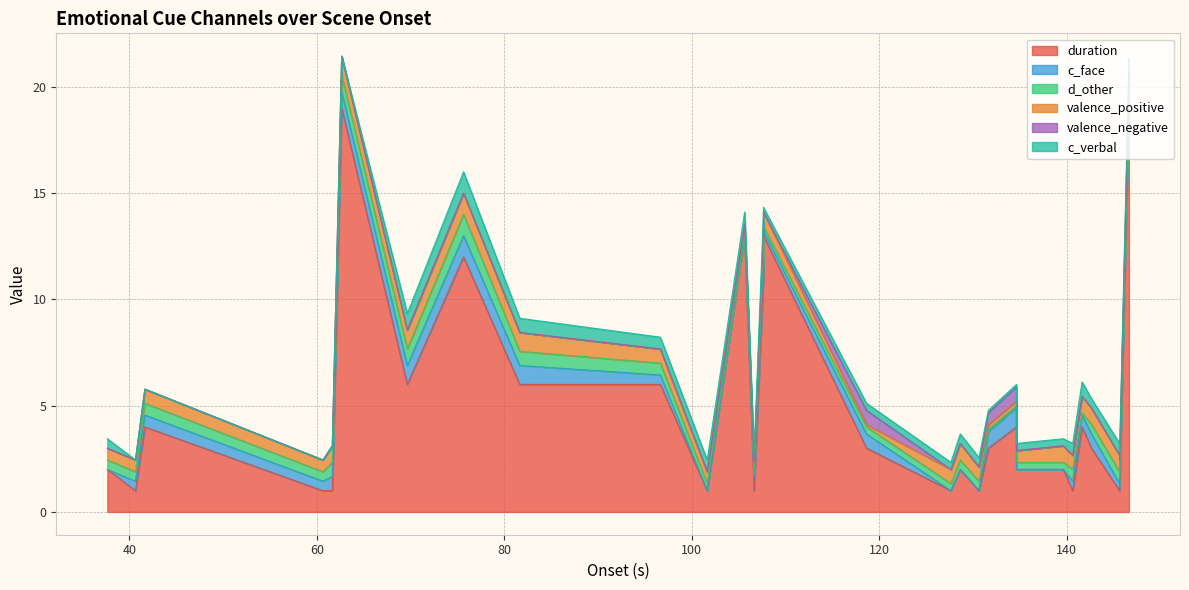

Between 140.64 and 146.64, which series saw the biggest shift?

duration